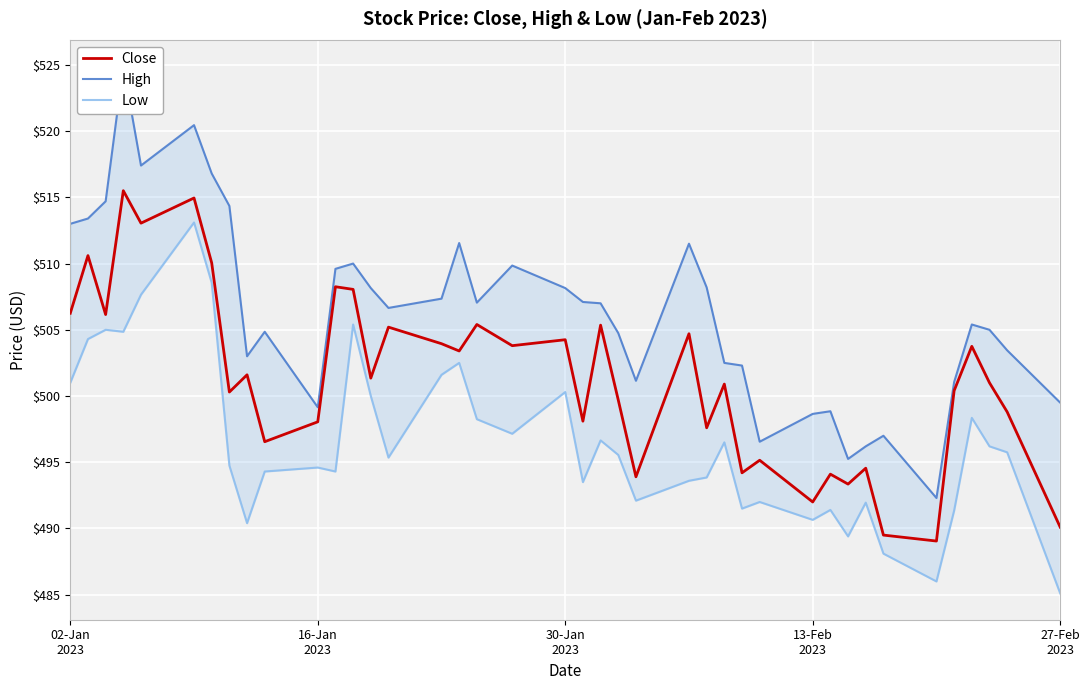

What is the minimum value for Close?

489.0